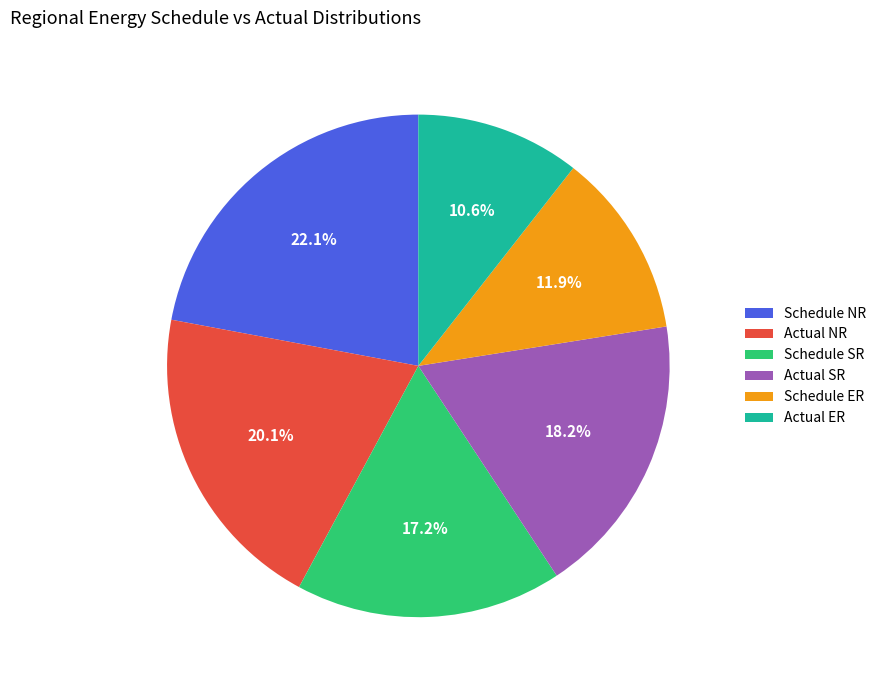

What percentage is NOT represented by Actual SR?

81.8%